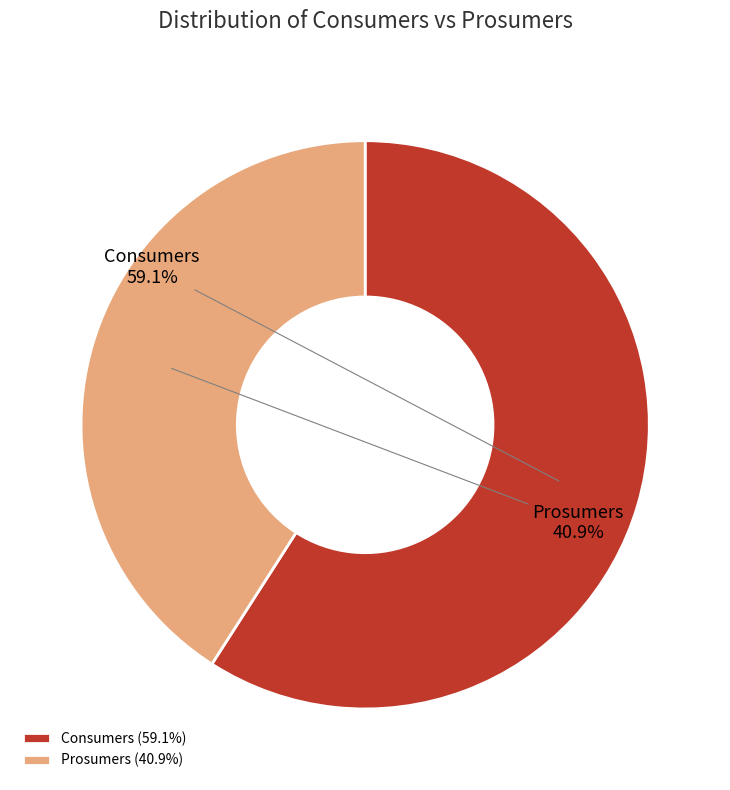

To the nearest percent, what is the average slice percentage?

50%